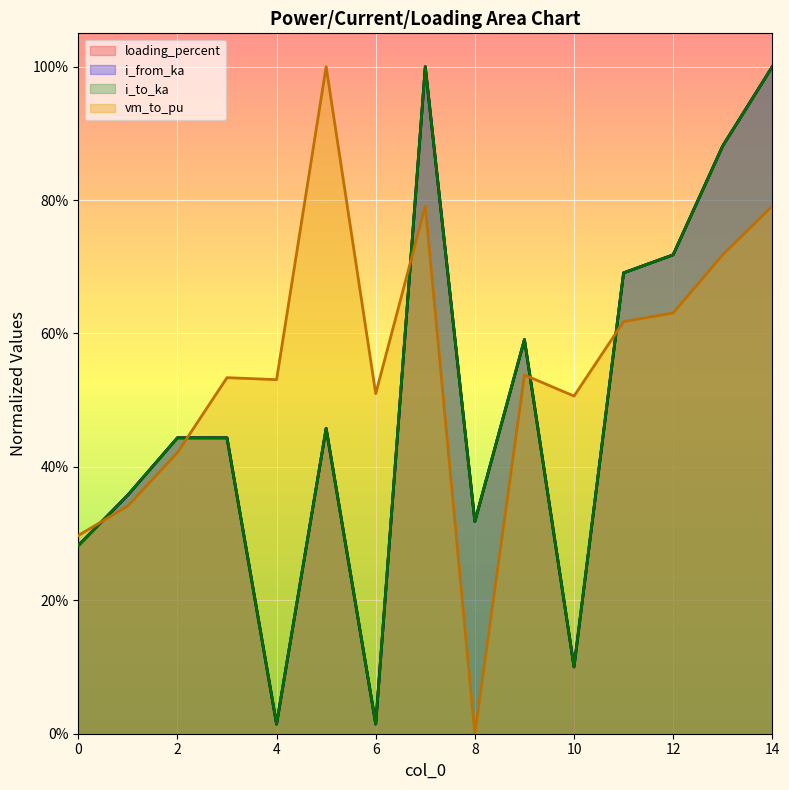

True or false: loading_percent and i_to_ka intersect in this chart.

True